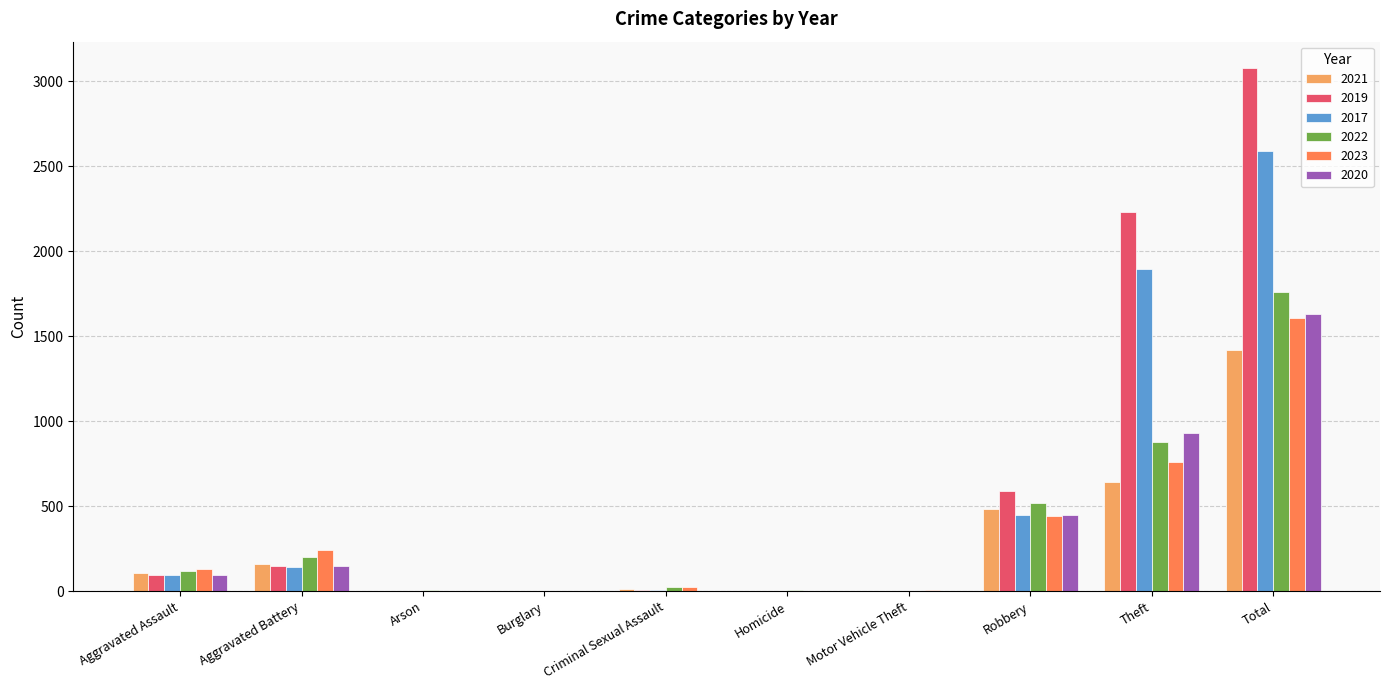

What is the difference between the 2019 values at Aggravated Battery and Motor Vehicle Theft?

147